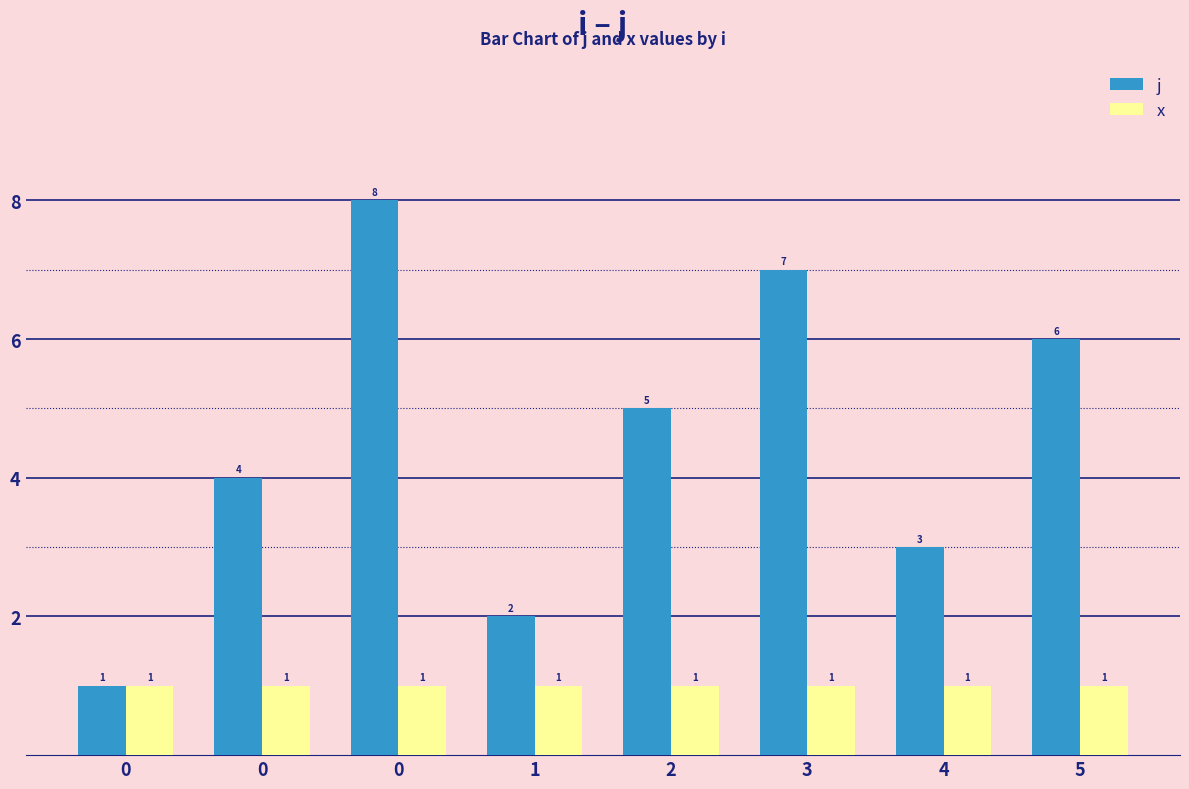

How many groups of bars are there?

8